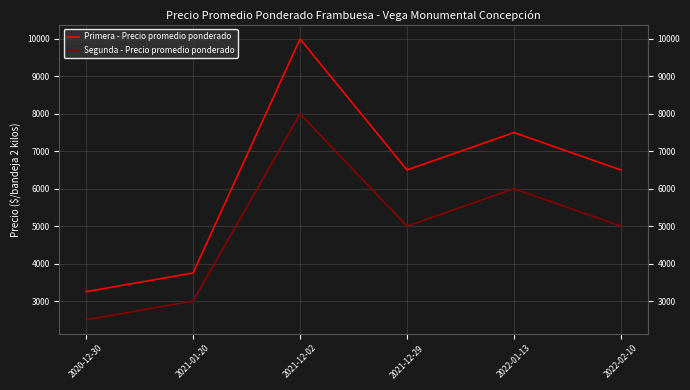

The value of Primera - Precio promedio ponderado at 2021-12-29 is 4424. True or false?

False